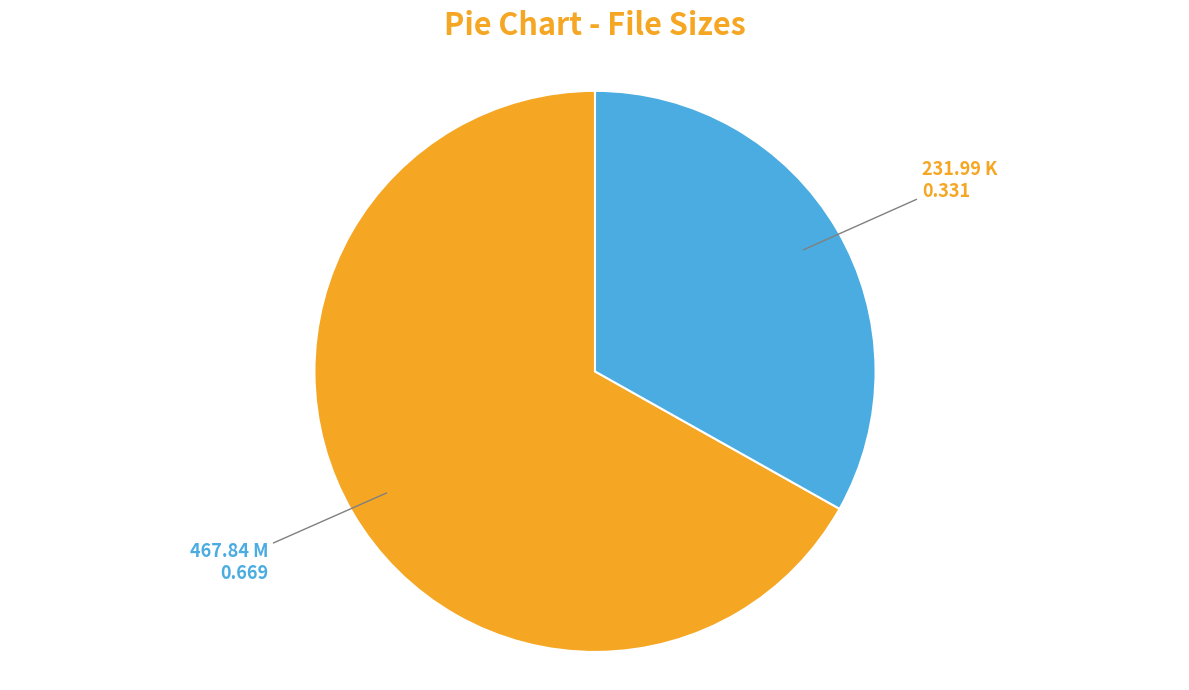

Is there any slice that represents more than half of the pie?

Yes